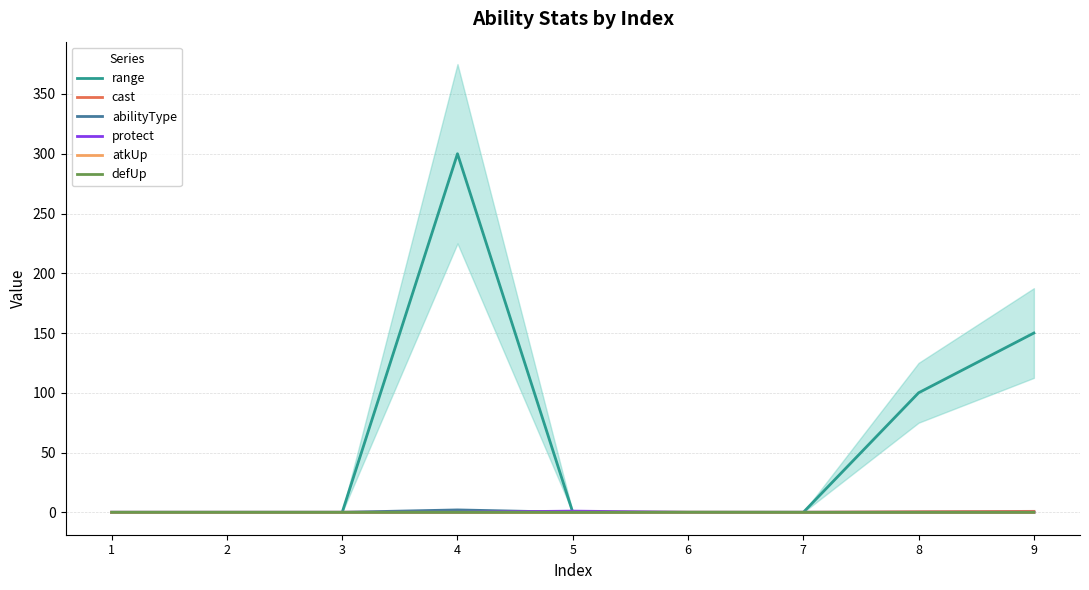

Where is defUp nearest to the value 0?

1